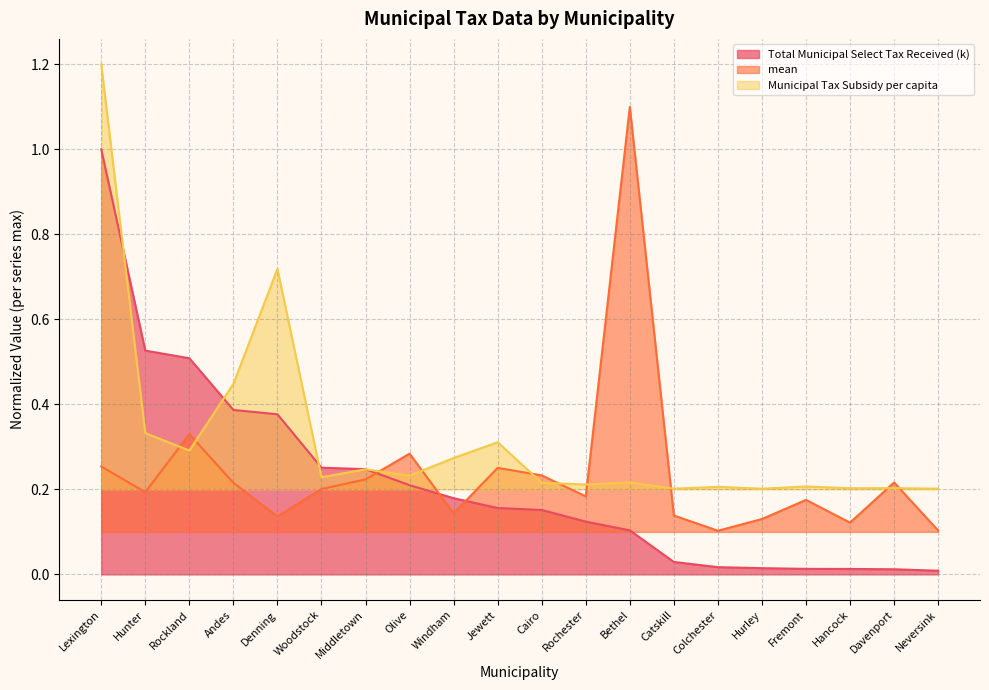

Count the number of categories in the chart.

20